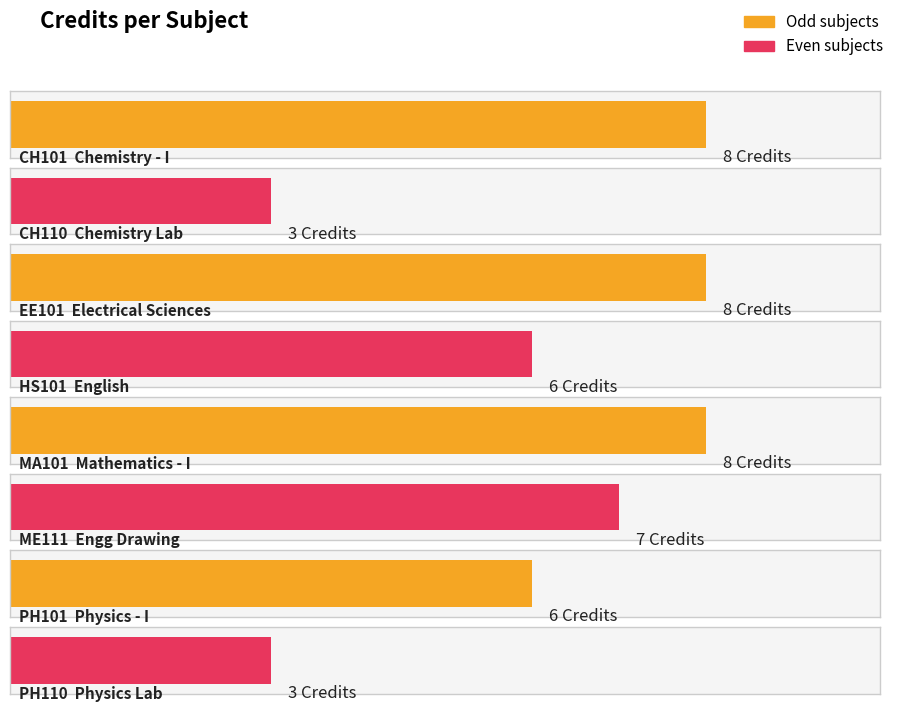

What position from the left is PH101?

7